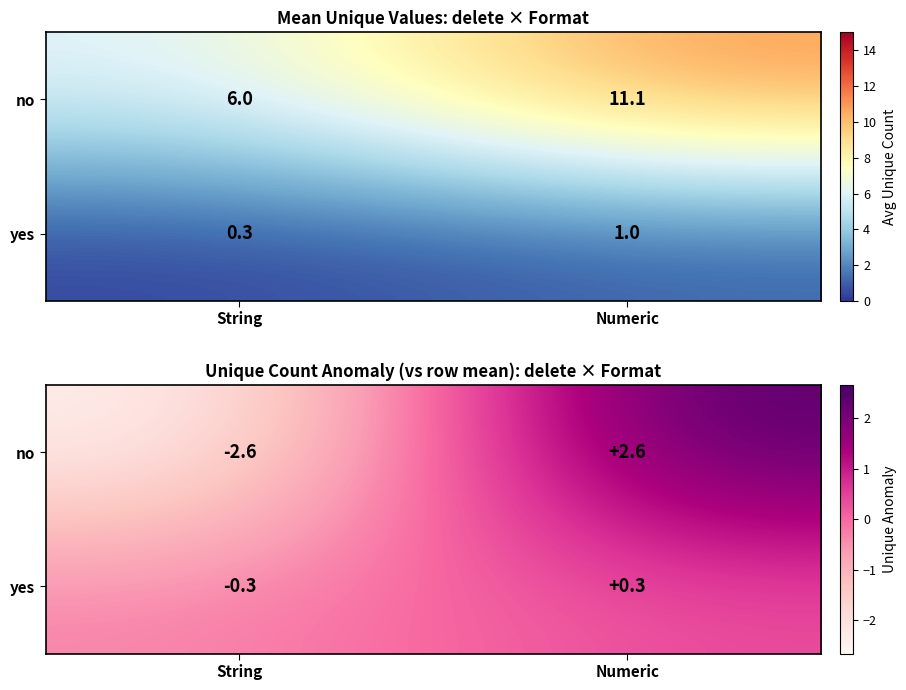

What is the total value across all series at Numeric?

2.9